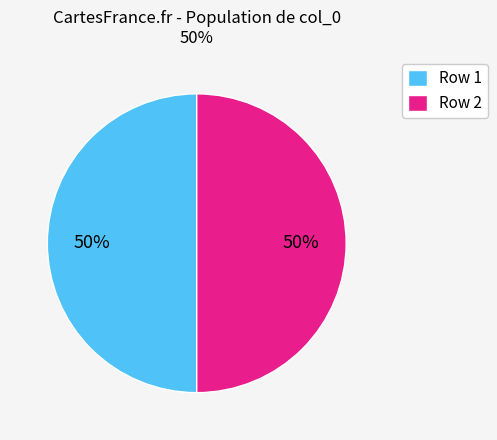

Combined, do Row 2 and Row 1 account for over 50%?

Yes